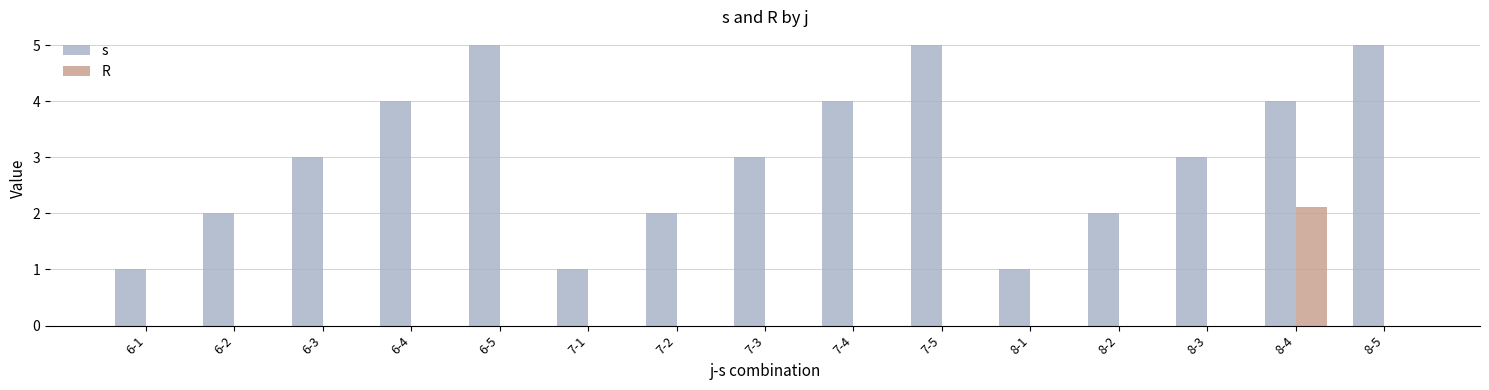

At which category is the sum across all series the highest?

8-4